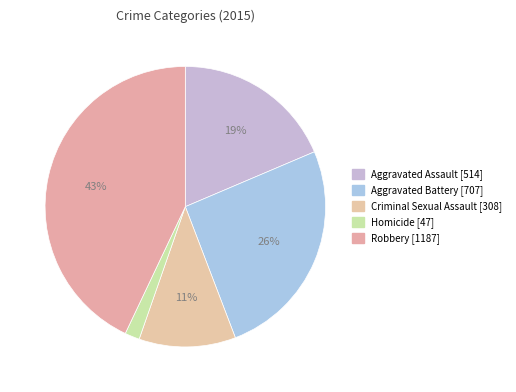

To the nearest percent, what is the difference between the Aggravated Battery [707] and Homicide [47] slice percentages?

24%